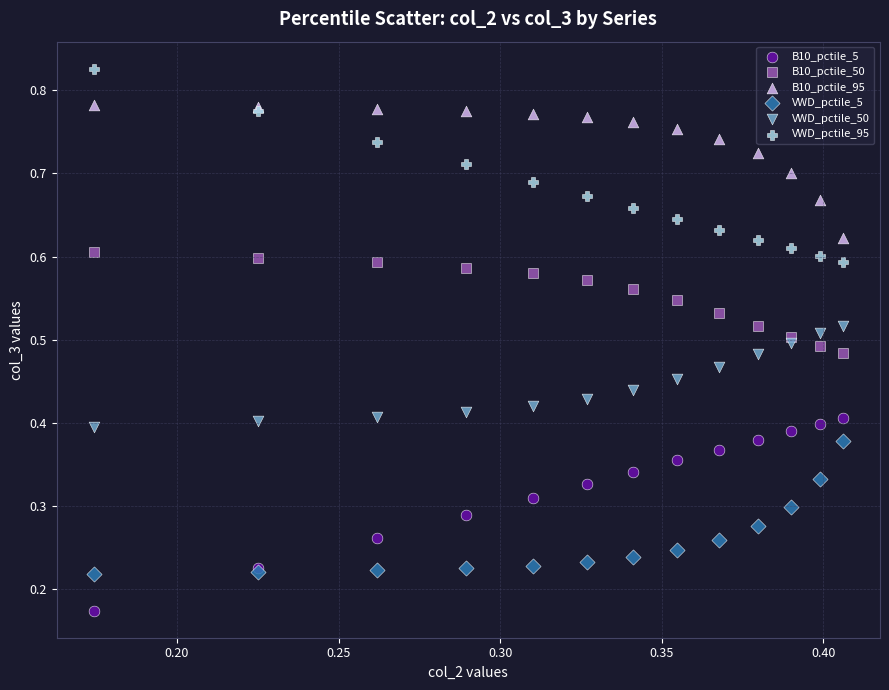

Which series reaches the minimum Y coordinate?

B10_pctile_5